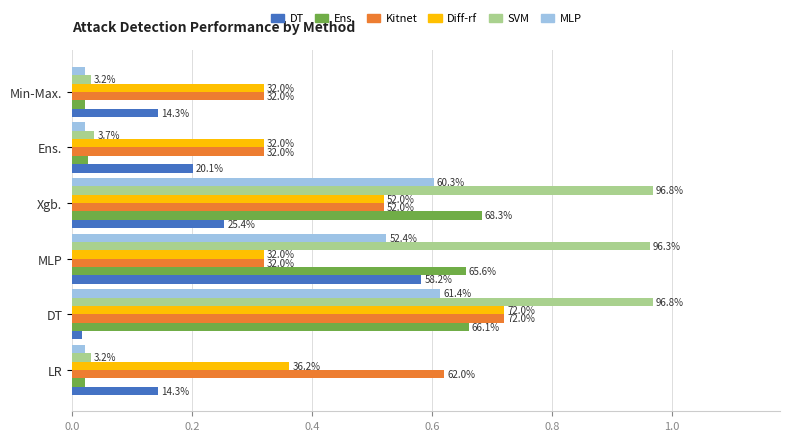

What is the difference between the maximum and minimum values in the MLP series?

0.6